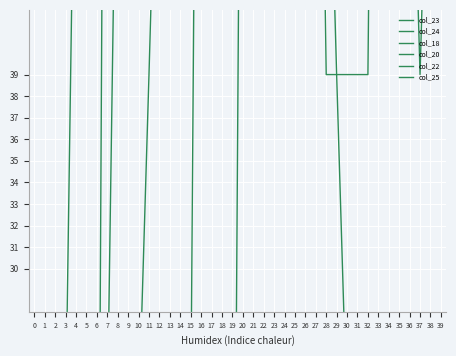

What is the sum of the col_20 values at 38 and 0?

200